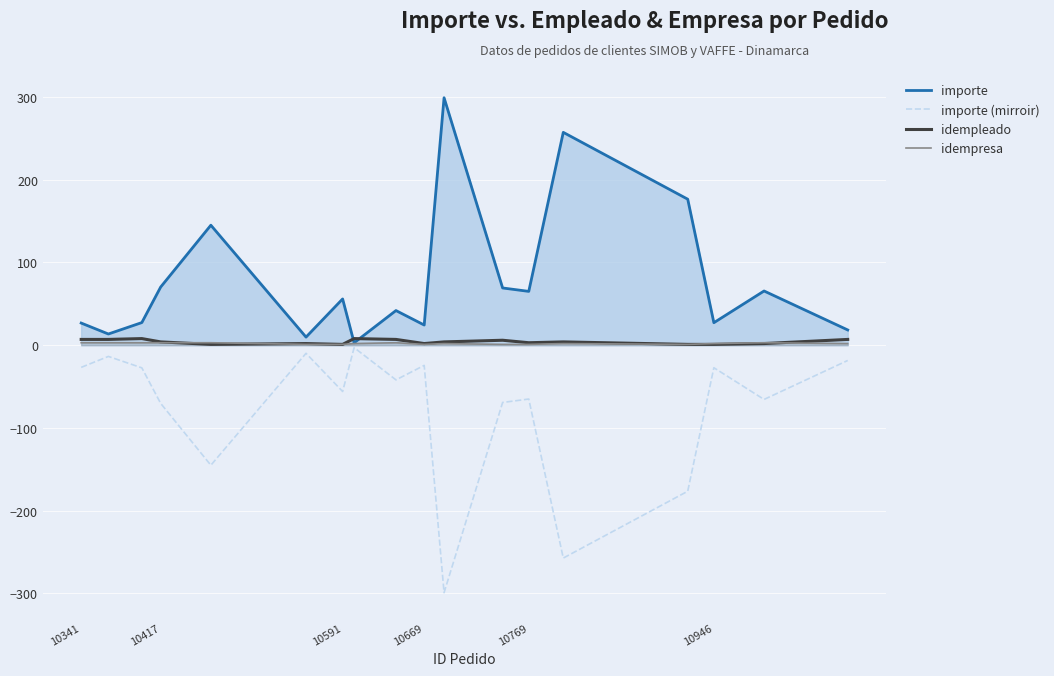

How many lines are shown in the chart?

4